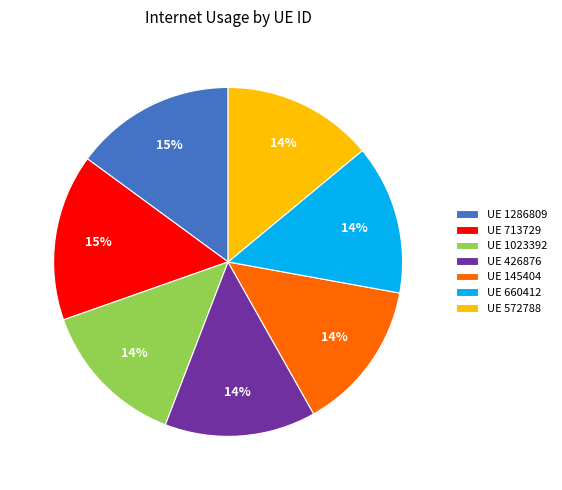

How many segments does this pie chart have?

7